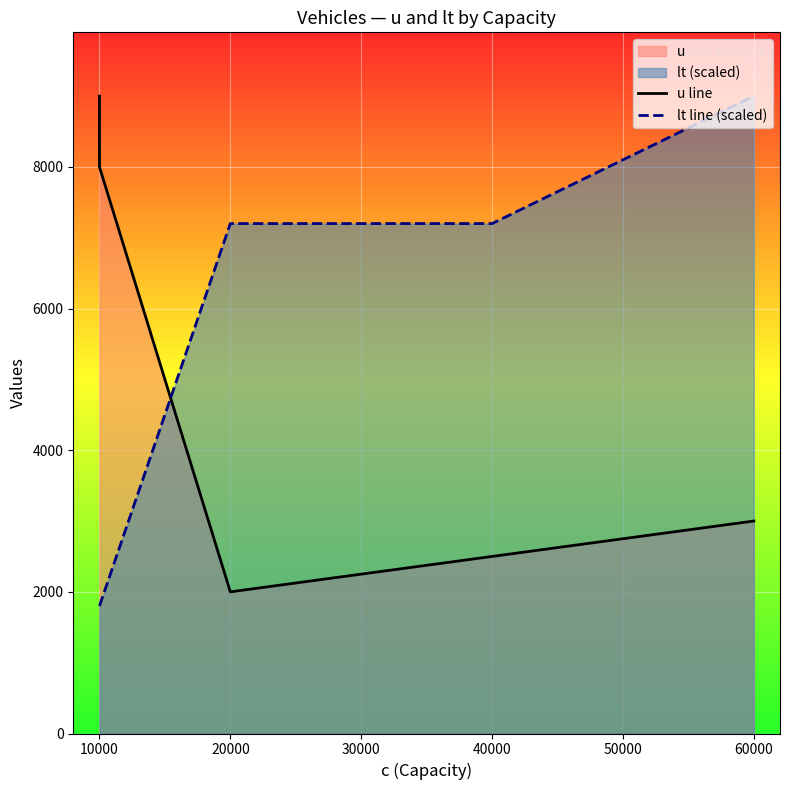

At 10000, list the series in order from smallest to largest.

lt line (scaled), u line